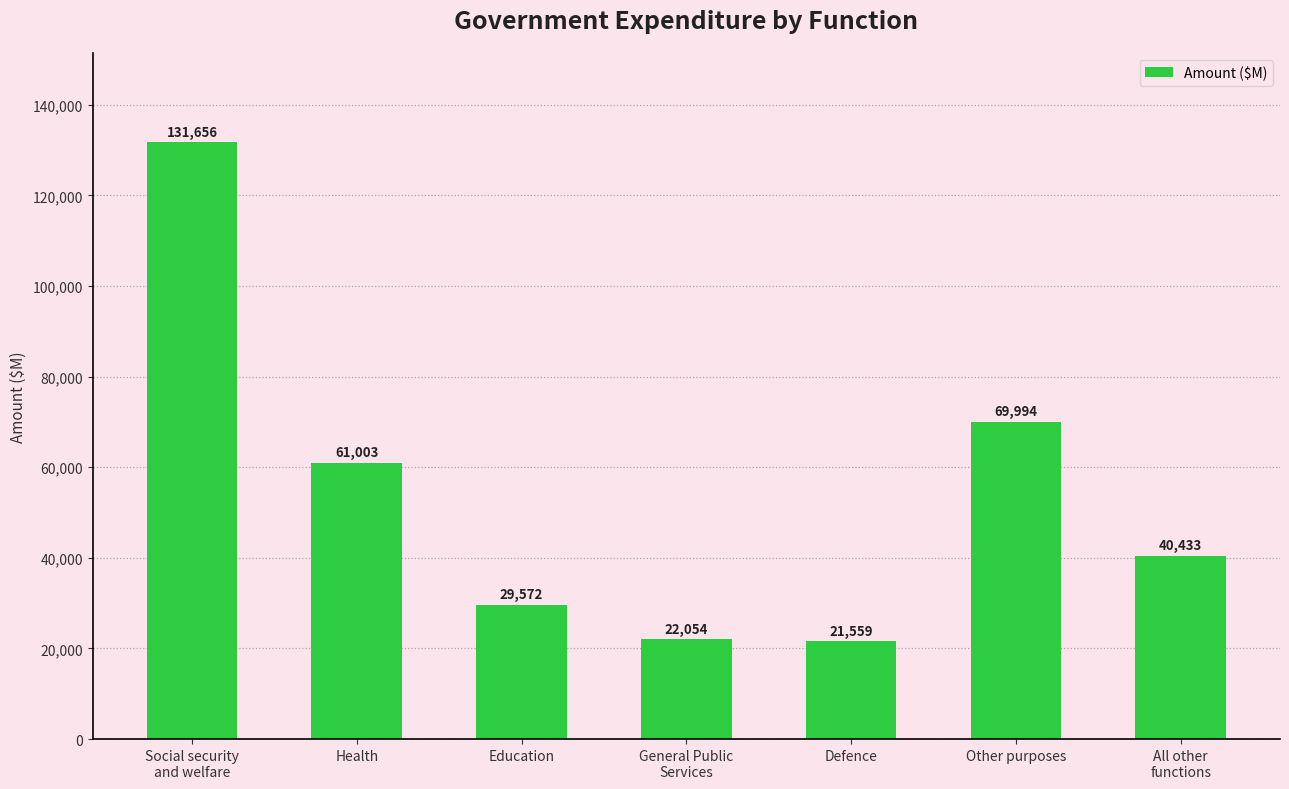

Which has a higher value, Defence or General Public
Services?

General Public
Services